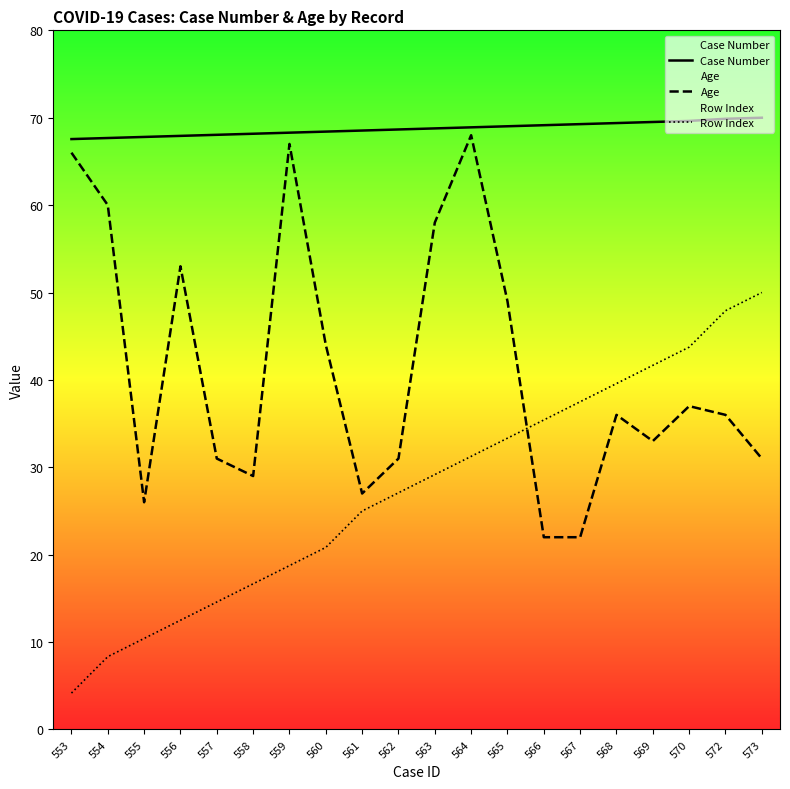

The value of Age at 556 is 53.0. True or false?

True